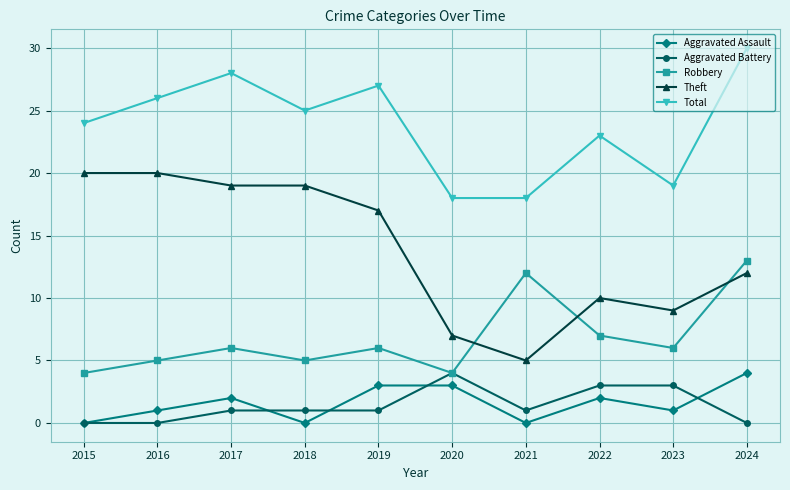

At which label does Aggravated Assault reach its peak?

2024